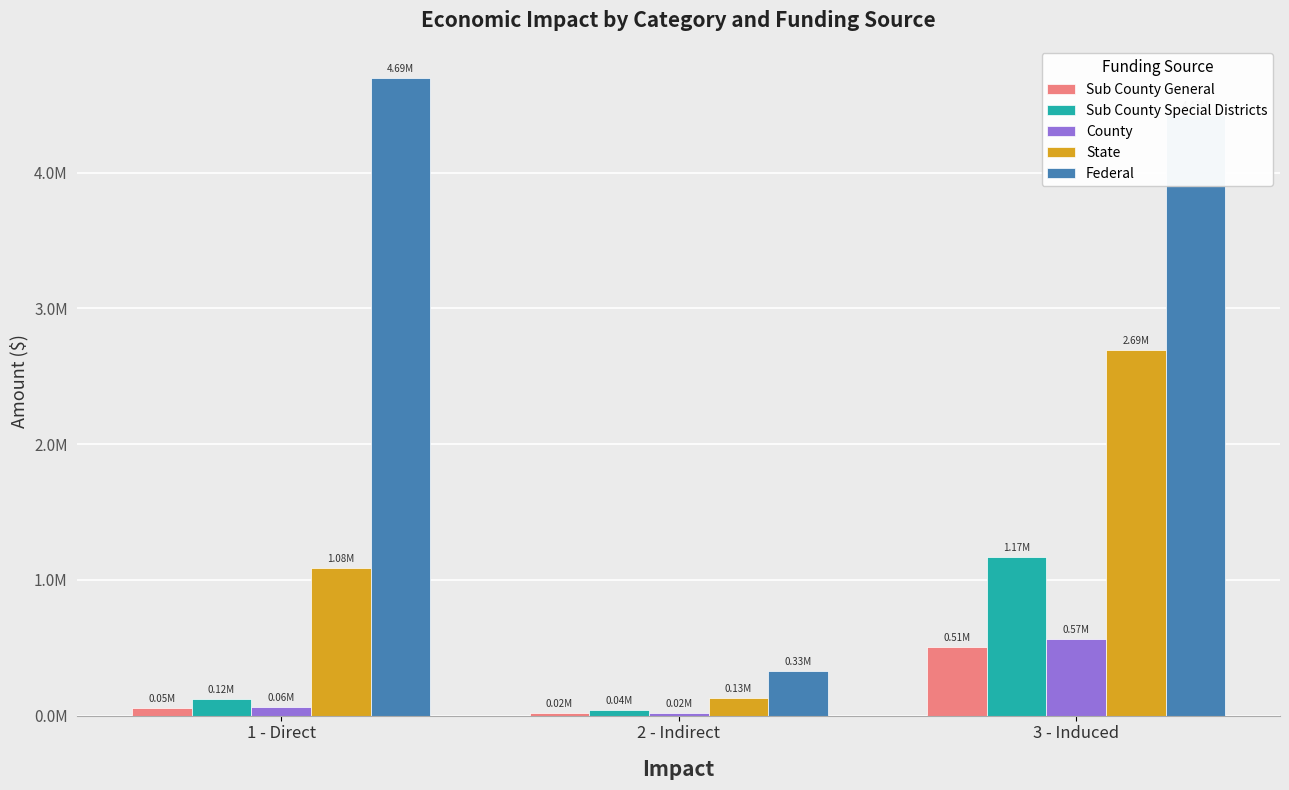

At which label does County first exceed 59839?

1 - Direct